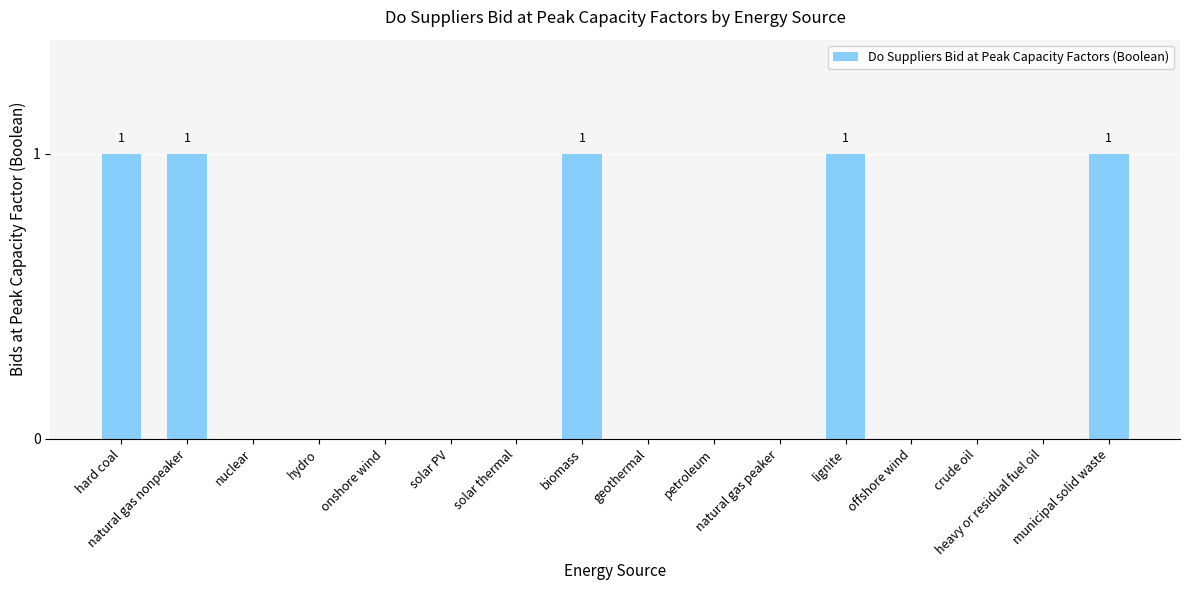

The value at biomass is 0. True or false?

False